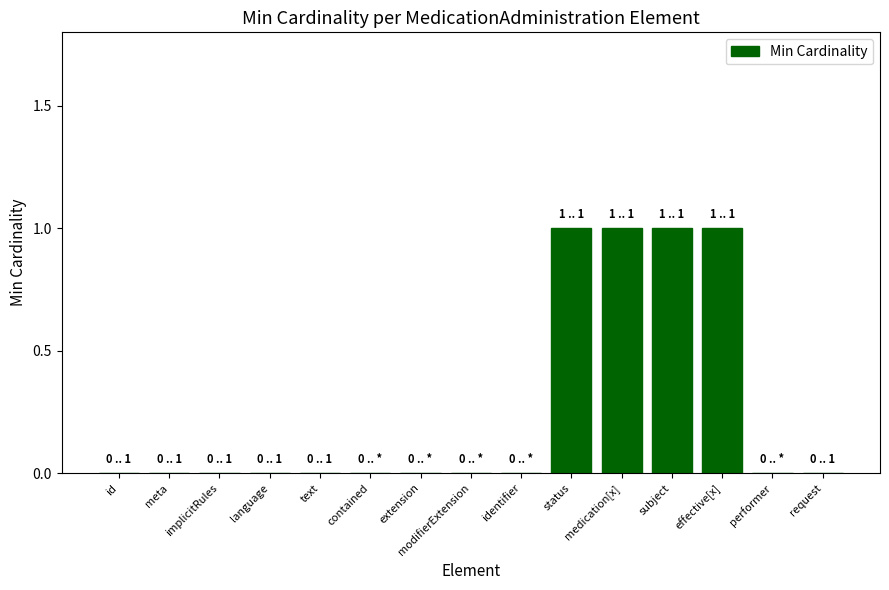

Between status and identifier, which is larger?

status